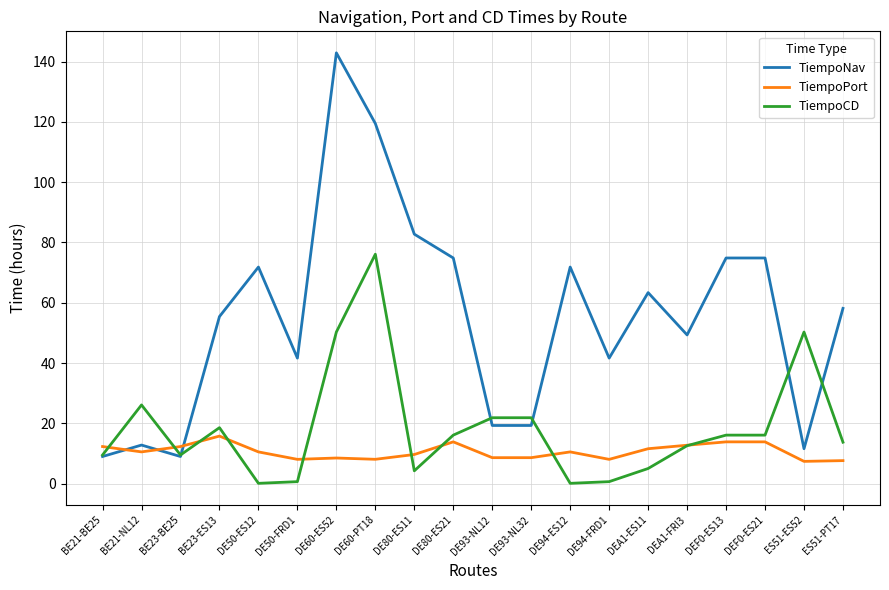

What are all the series names shown in the legend?

TiempoNav, TiempoPort, TiempoCD